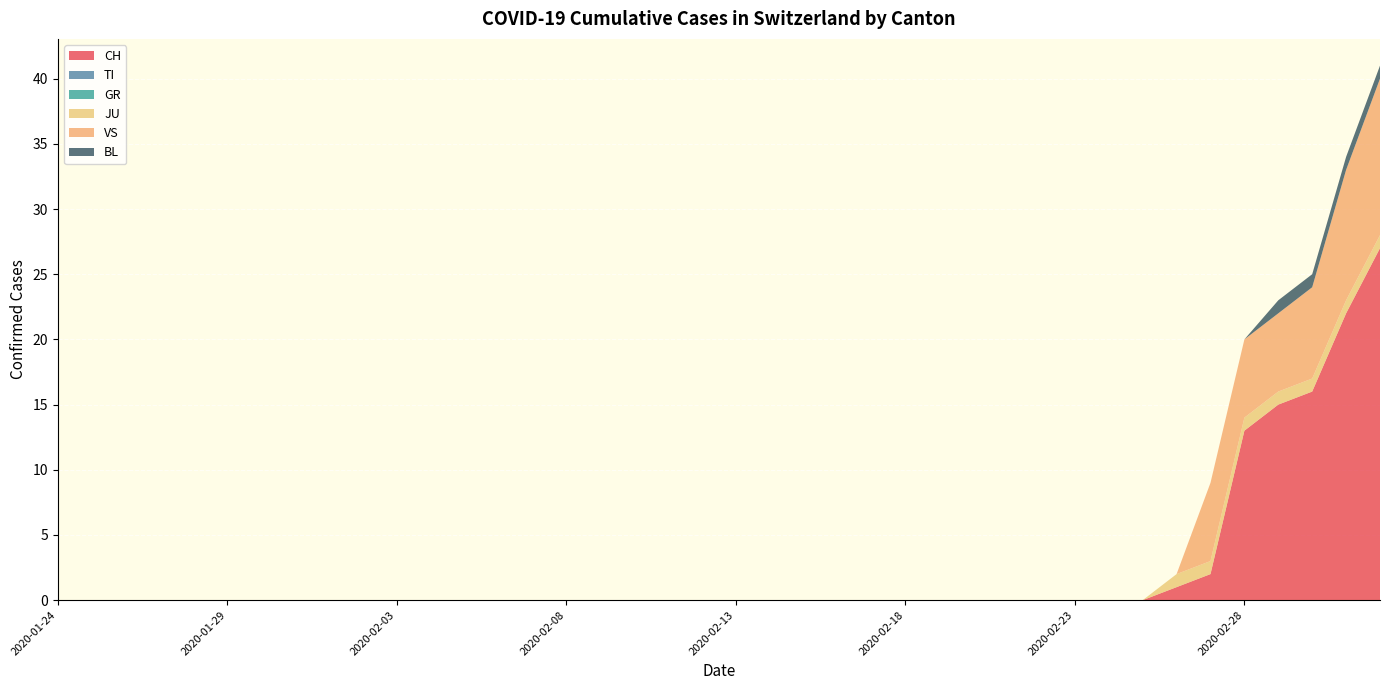

Reading left to right, list all the values displayed in this chart.

CH: 0	0	0	0	0	0	0	0	0	0	0	0	0	0	0	0	0	0	0	0	0	0	0	0	0	0	0	0	0	0	0	0	0	1	2	13	15	16	22	27
TI: 0	0	0	0	0	0	0	0	0	0	0	0	0	0	0	0	0	0	0	0	0	0	0	0	0	0	0	0	0	0	0	0	0	0	0	0	0	0	0	0
GR: 0	0	0	0	0	0	0	0	0	0	0	0	0	0	0	0	0	0	0	0	0	0	0	0	0	0	0	0	0	0	0	0	0	0	0	0	0	0	0	0
JU: 0	0	0	0	0	0	0	0	0	0	0	0	0	0	0	0	0	0	0	0	0	0	0	0	0	0	0	0	0	0	0	0	0	1	1	1	1	1	1	1
VS: 0	0	0	0	0	0	0	0	0	0	0	0	0	0	0	0	0	0	0	0	0	0	0	0	0	0	0	0	0	0	0	0	0	0	6	6	6	7	10	12
BL: 0	0	0	0	0	0	0	0	0	0	0	0	0	0	0	0	0	0	0	0	0	0	0	0	0	0	0	0	0	0	0	0	0	0	0	0	1	1	1	1